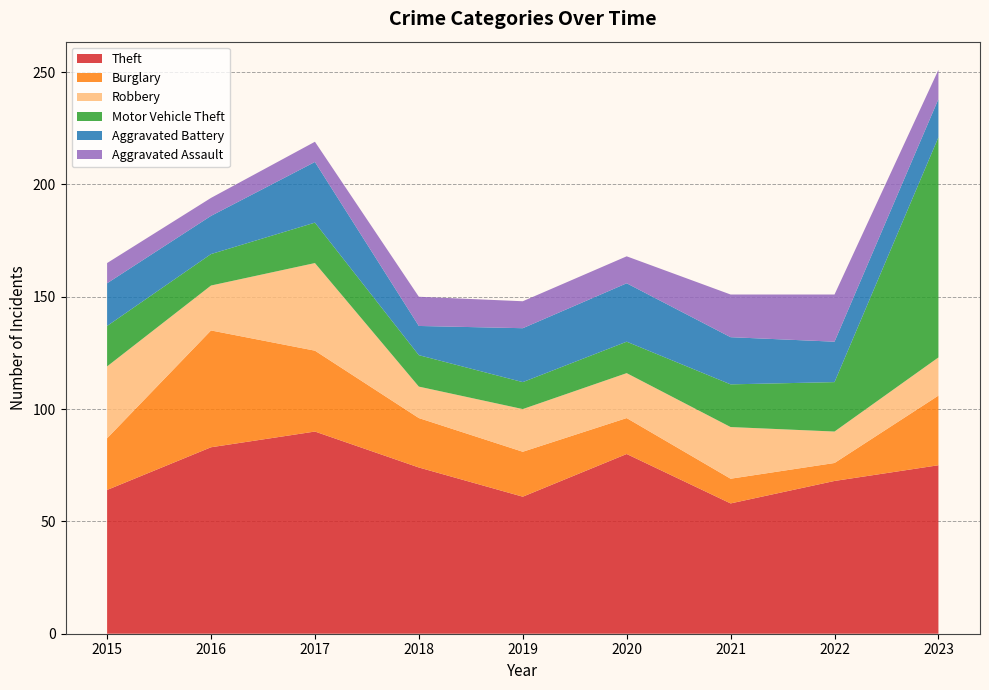

Reading left to right, transcribe all the data shown in this chart.

Theft: 64	83	90	74	61	80	58	68	75
Burglary: 23	52	36	22	20	16	11	8	31
Robbery: 32	20	39	14	19	20	23	14	17
Motor Vehicle Theft: 18	14	18	14	12	14	19	22	98
Aggravated Battery: 19	17	27	13	24	26	21	18	17
Aggravated Assault: 9	8	9	13	12	12	19	21	13